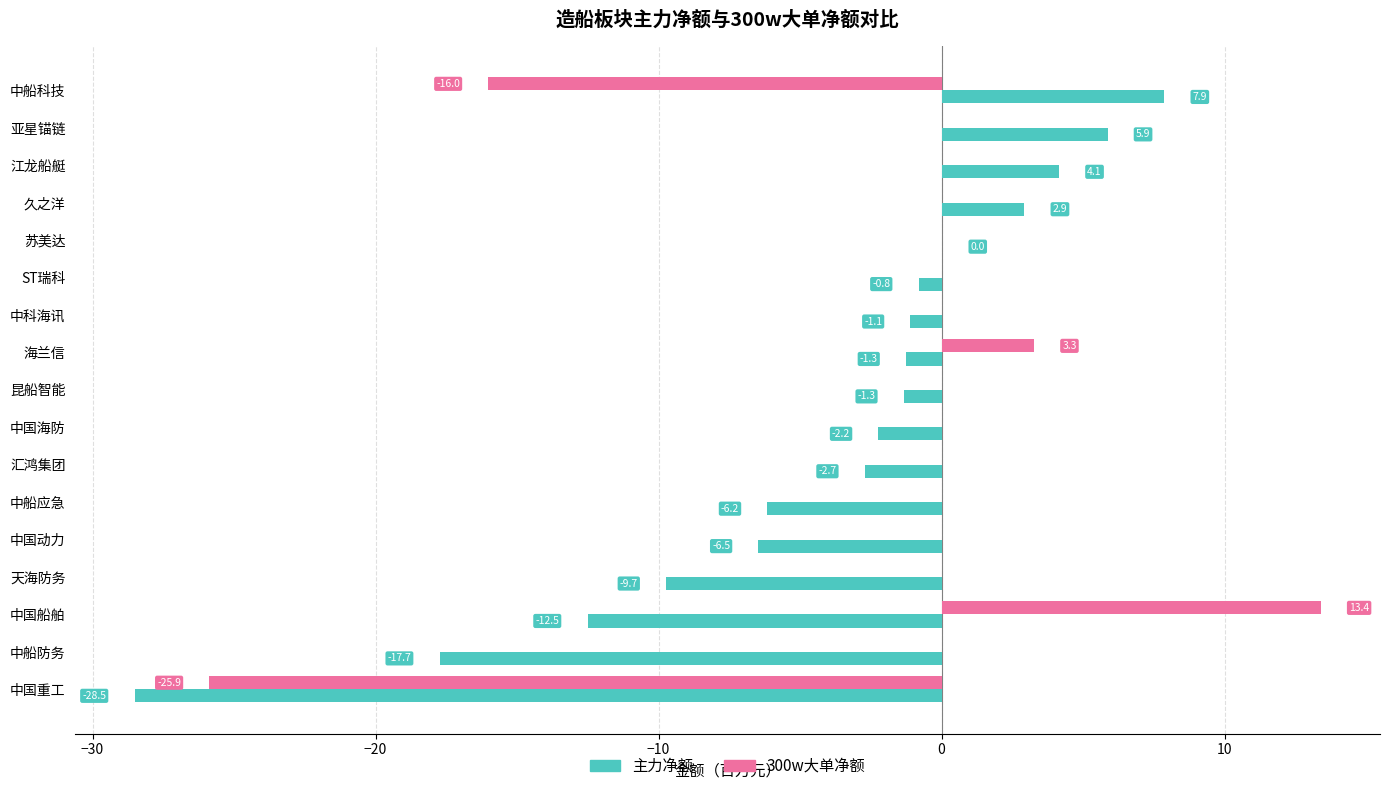

What value does the 主力净额 series have at 亚星锚链?

5.9